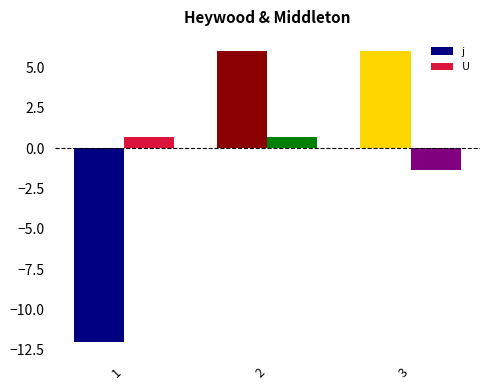

List the series in order of their peak value, highest first.

j, U